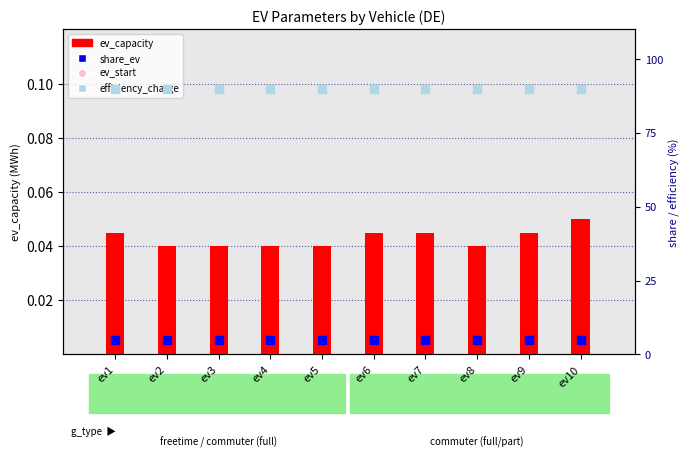

At how many categories does at least one series exceed 80?

10